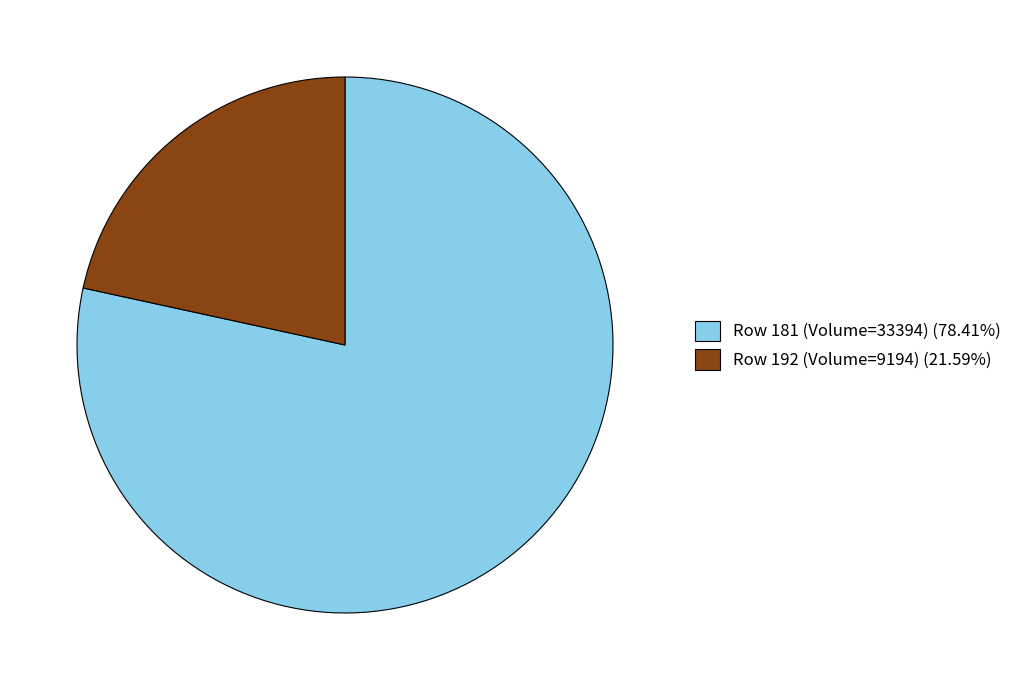

The Row 192 (Volume=9194) slice represents 28% of the pie. True or false?

False